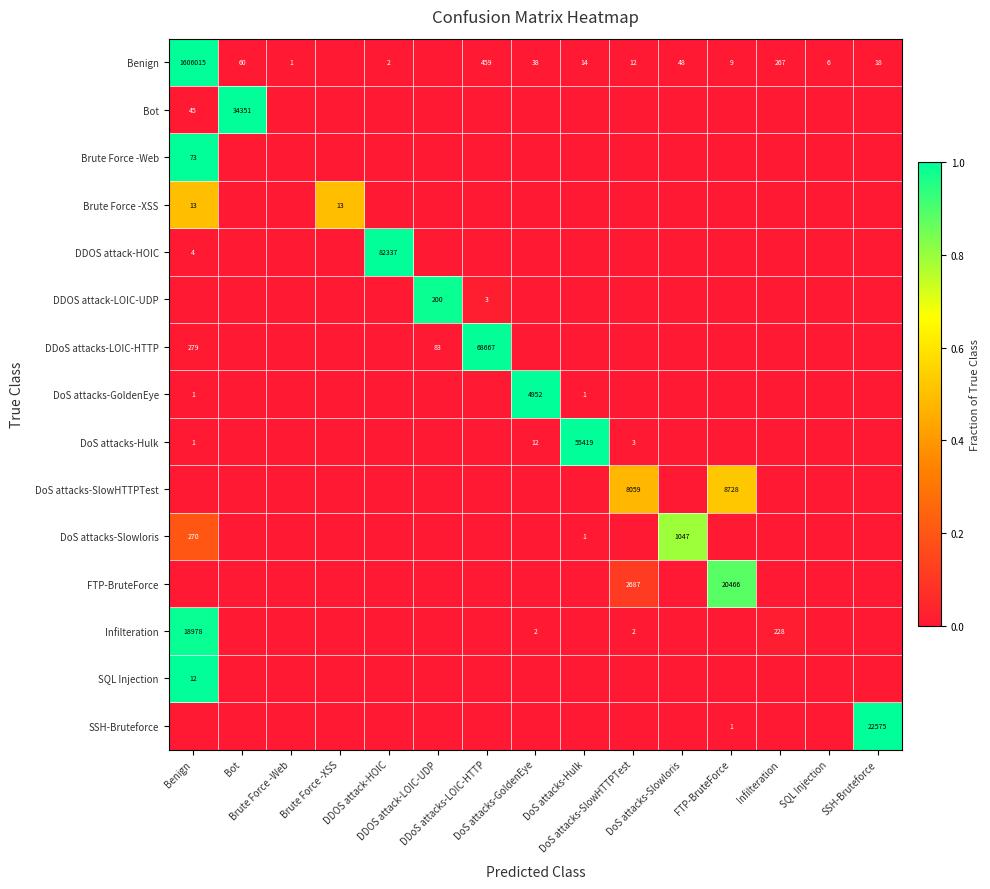

List the labels in order of DDOS attack-LOIC-UDP value, largest first.

DDOS attack-LOIC-UDP, DDoS attacks-LOIC-HTTP, Benign, Bot, Brute Force -Web, Brute Force -XSS, DDOS attack-HOIC, DoS attacks-GoldenEye, DoS attacks-Hulk, DoS attacks-SlowHTTPTest, DoS attacks-Slowloris, FTP-BruteForce, Infilteration, SQL Injection, SSH-Bruteforce